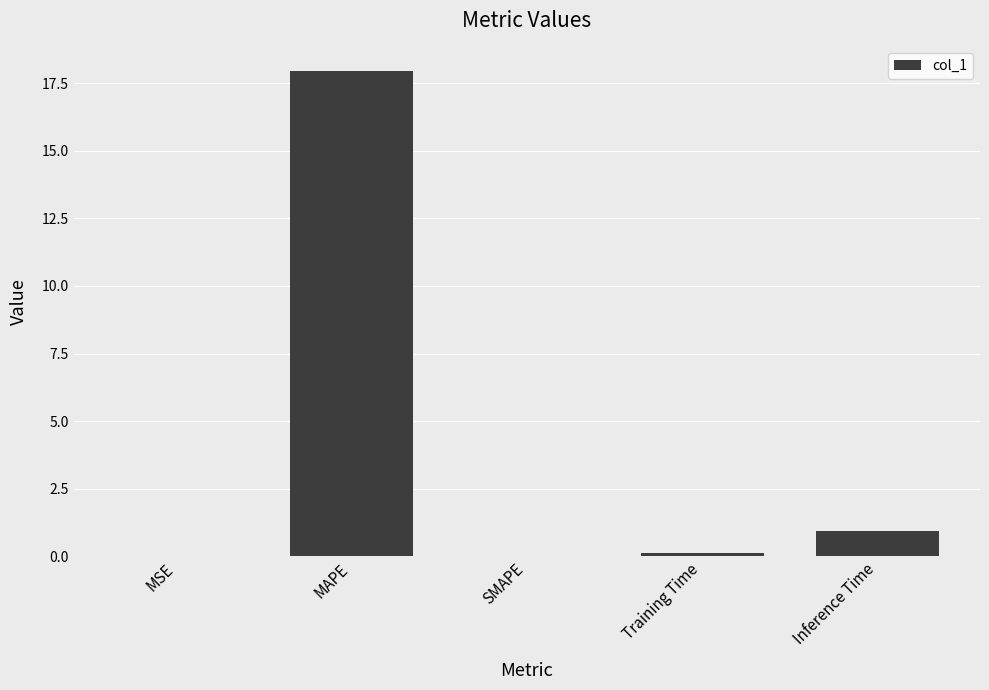

True or false: the data shows 5.9 at SMAPE.

False